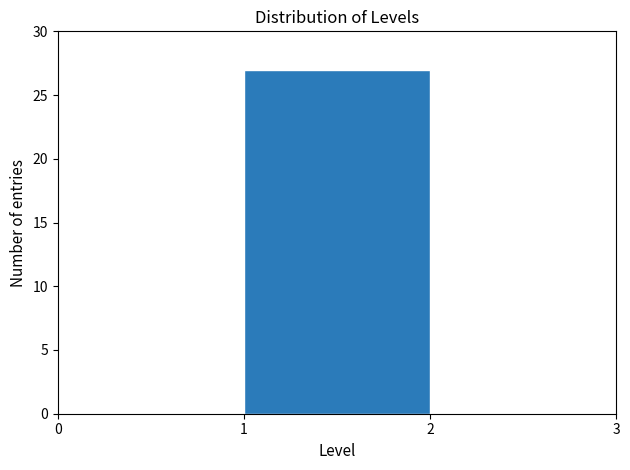

Reading left to right, transcribe this chart: for each bar, give the range it covers on the x-axis and its height. The values are not printed on the chart, so give them approximately, as read against the axis.

0 to 1: 0
1 to 2: 27
2 to 3: 0